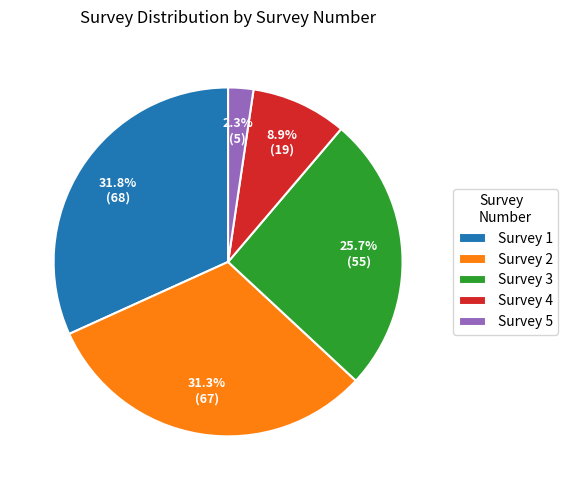

To the nearest percent, what percentage of the pie is Survey 2?

31%